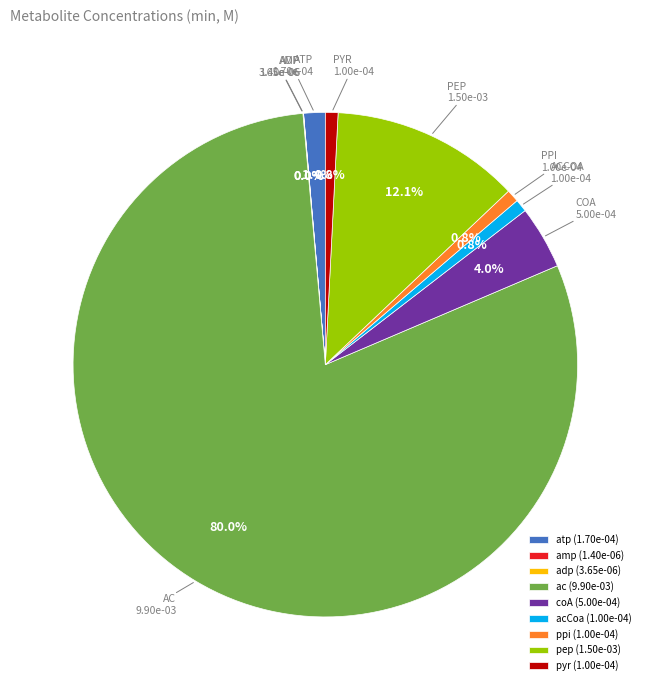

Which has a higher value, pep (1.50e-03) or coA (5.00e-04)?

pep (1.50e-03)